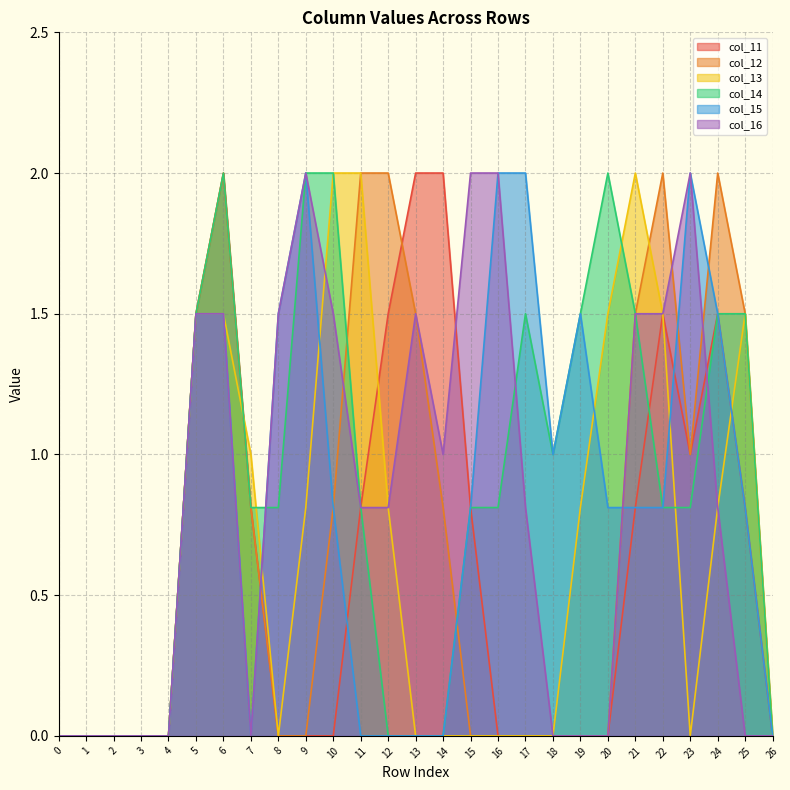

Is it true that col_15 equals 1.5 at 6?

True